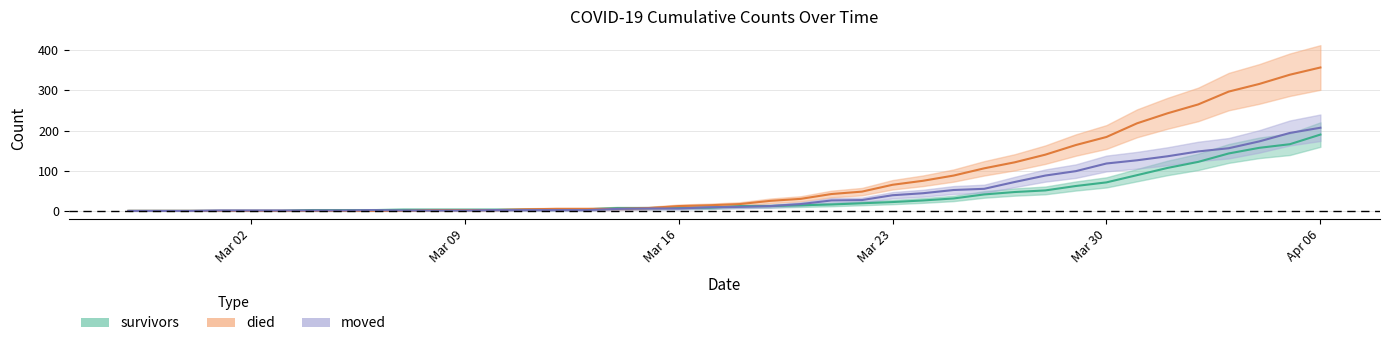

How many positive values does the survivors series have?

34